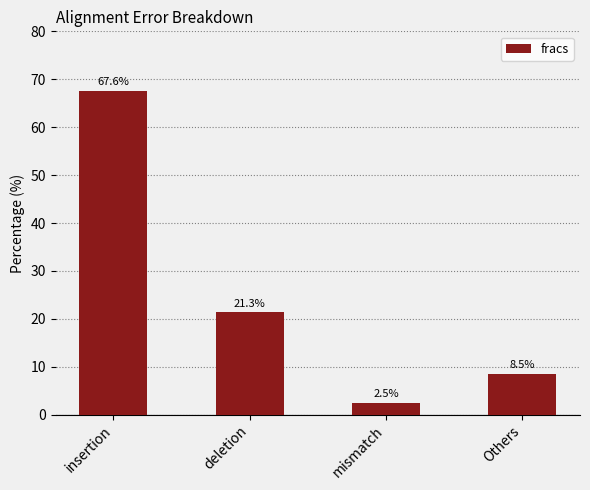

How many bars are there in total?

4